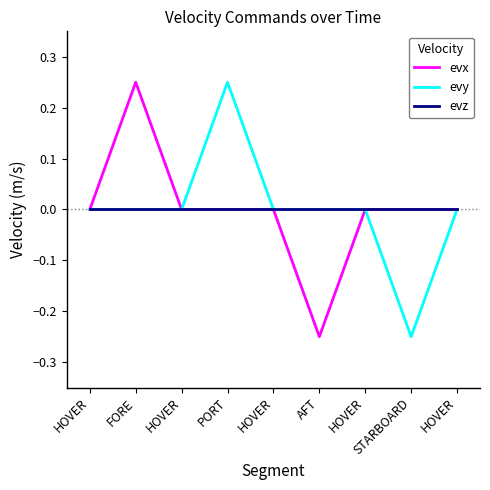

True or false: evy and evz intersect in this chart.

False